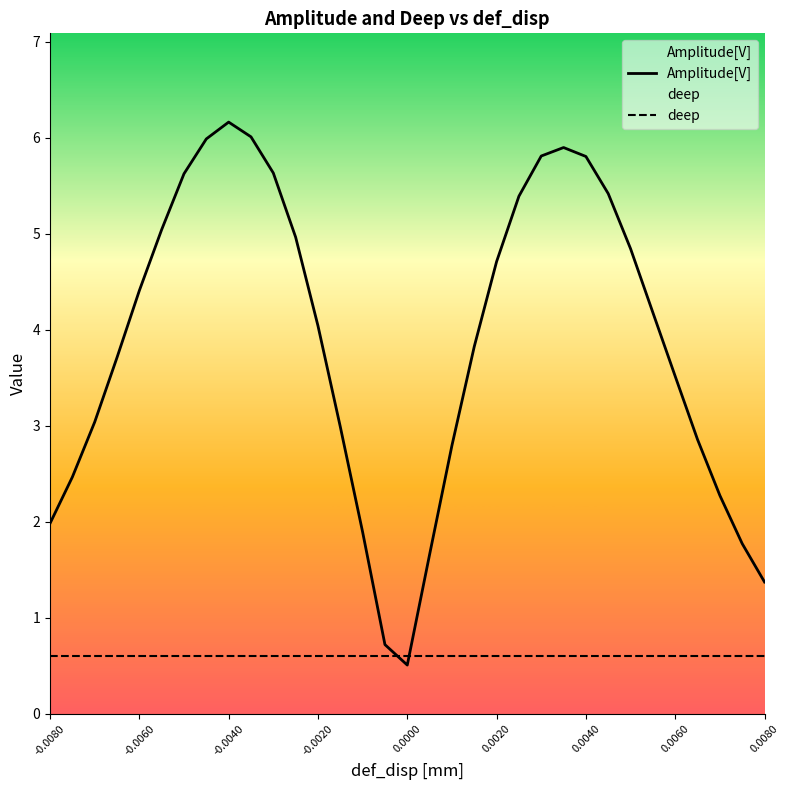

True or false: deep and Amplitude[V] cross at least once.

True